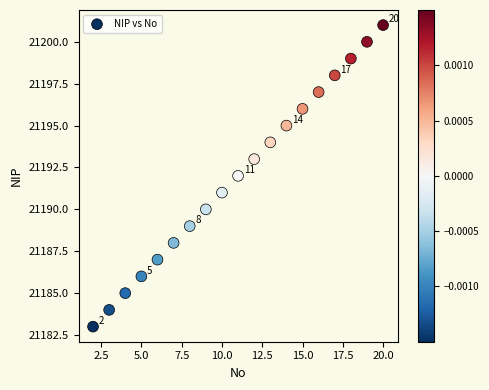

What is the range of X values (max minus min)?

18